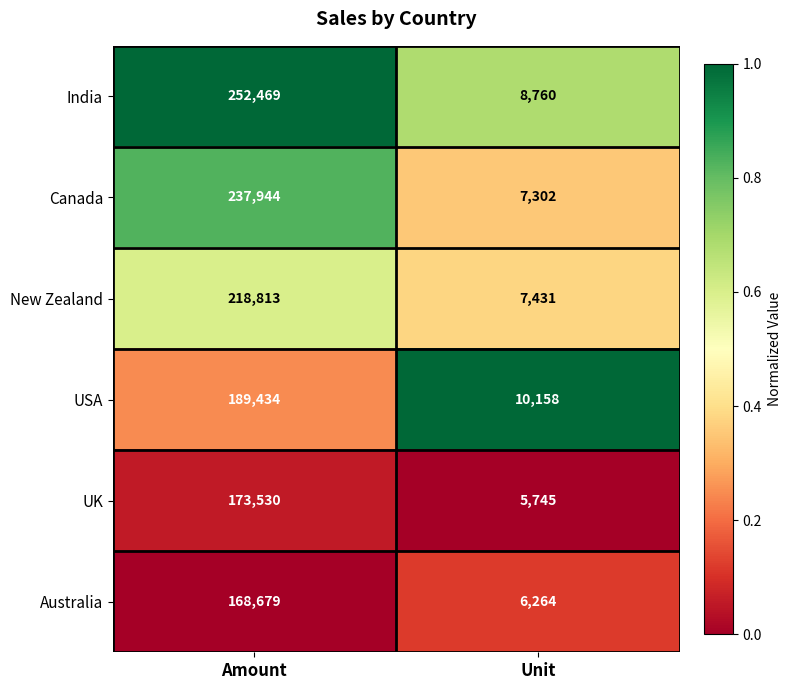

Reading left to right, list all the values displayed in this chart.

India: 252469	8760
Canada: 237944	7302
New Zealand: 218813	7431
USA: 189434	10158
UK: 173530	5745
Australia: 168679	6264